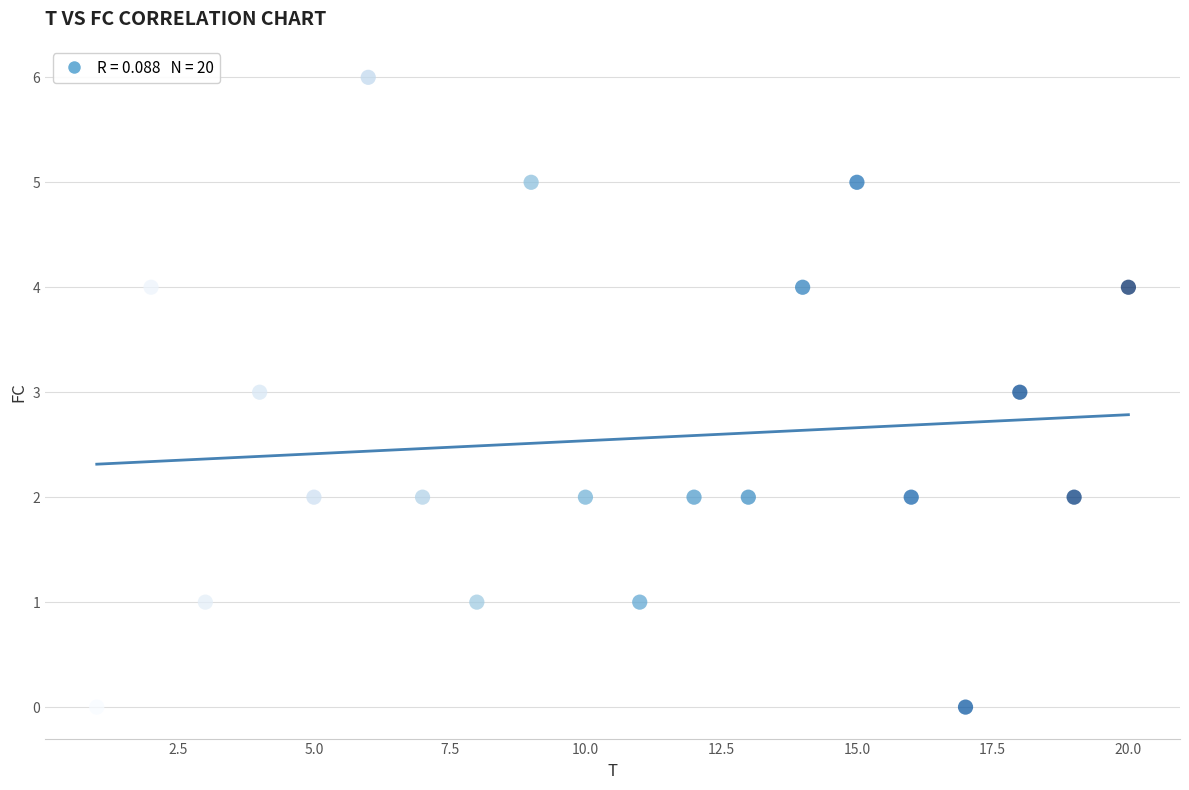

What is the range of Y values (max minus min)?

6